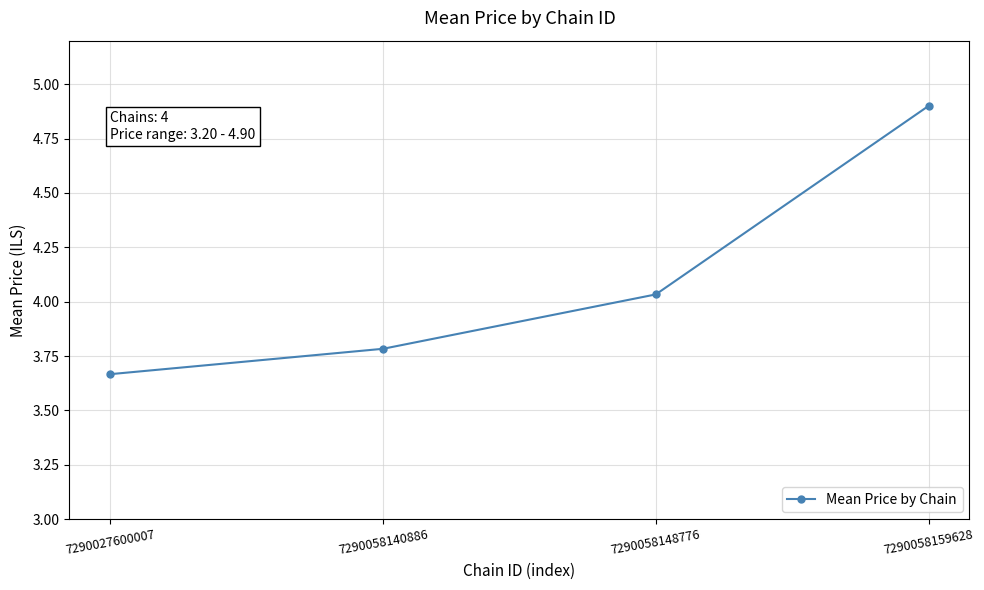

List the labels in order of value, smallest first.

7290027600007, 7290058140886, 7290058148776, 7290058159628